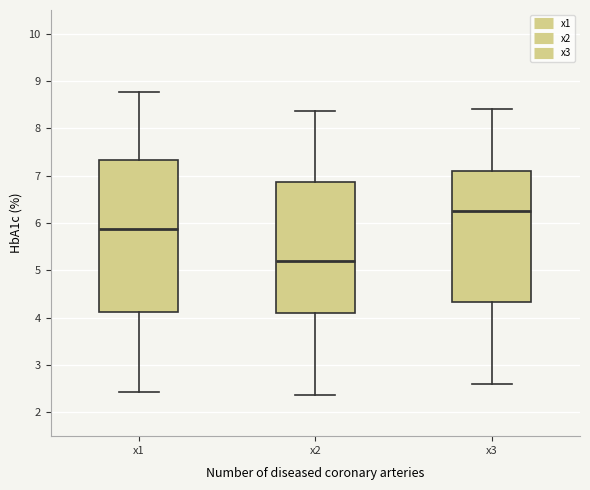

Which box has the highest median line?

x3